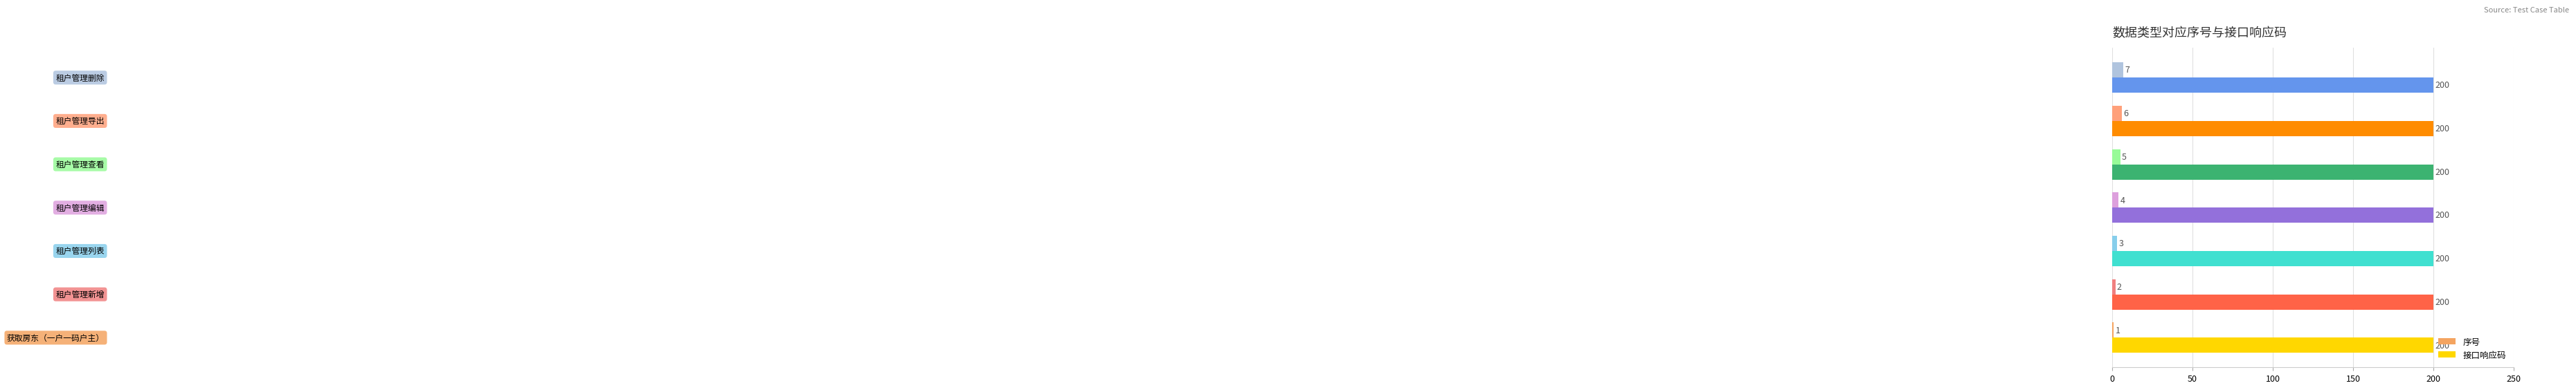

What is the greatest value displayed?

200